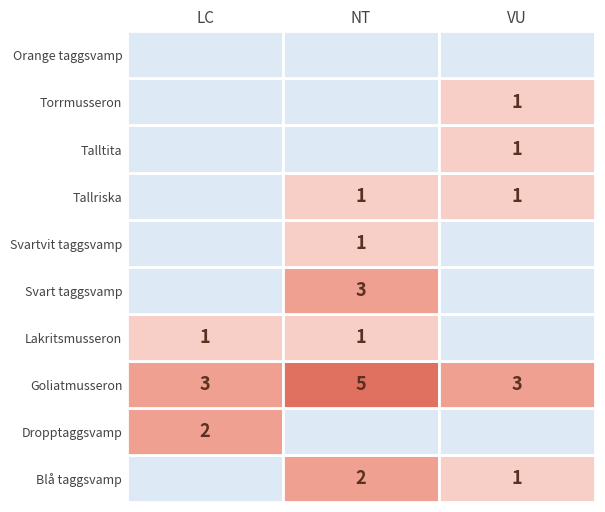

How many values in the LC series exceed 0?

3